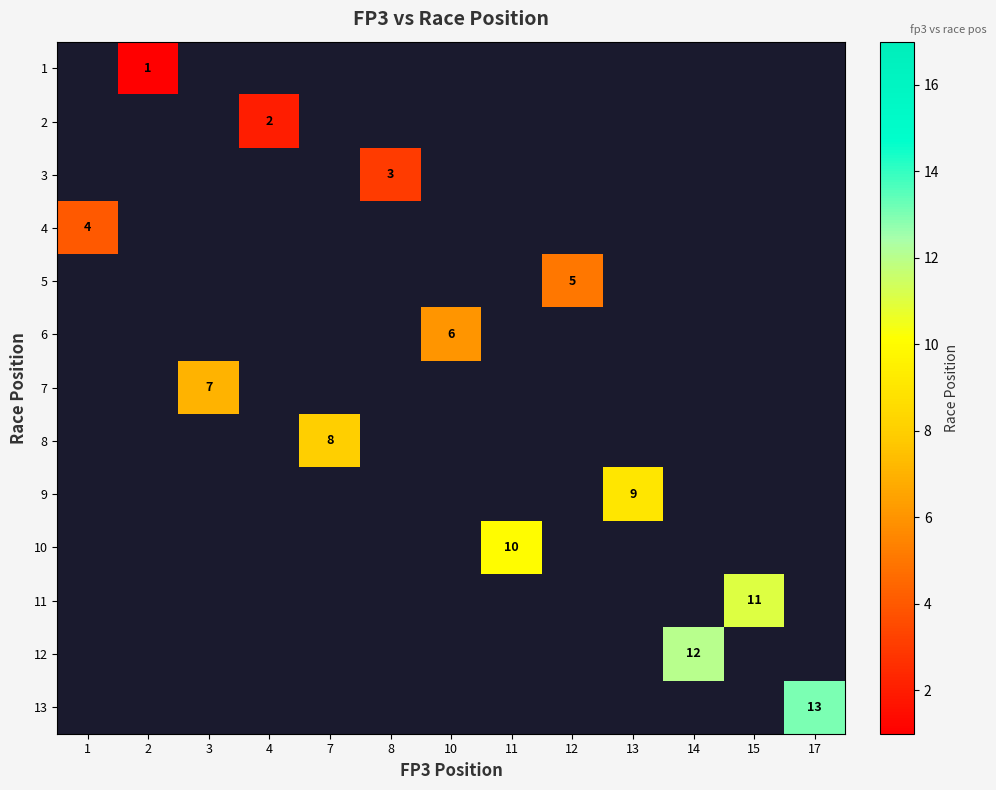

Which has a higher value, 4 or 1?

1